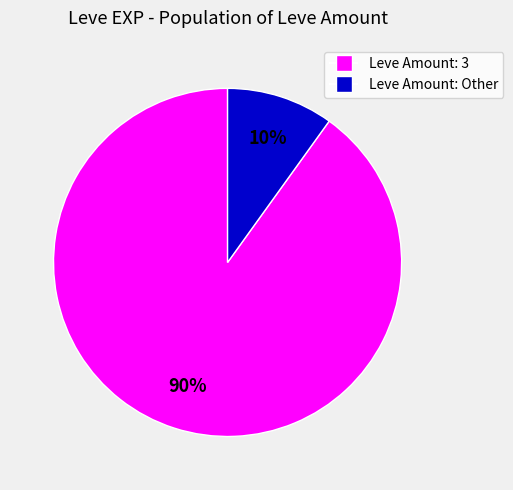

Is there a majority slice in this chart?

Yes